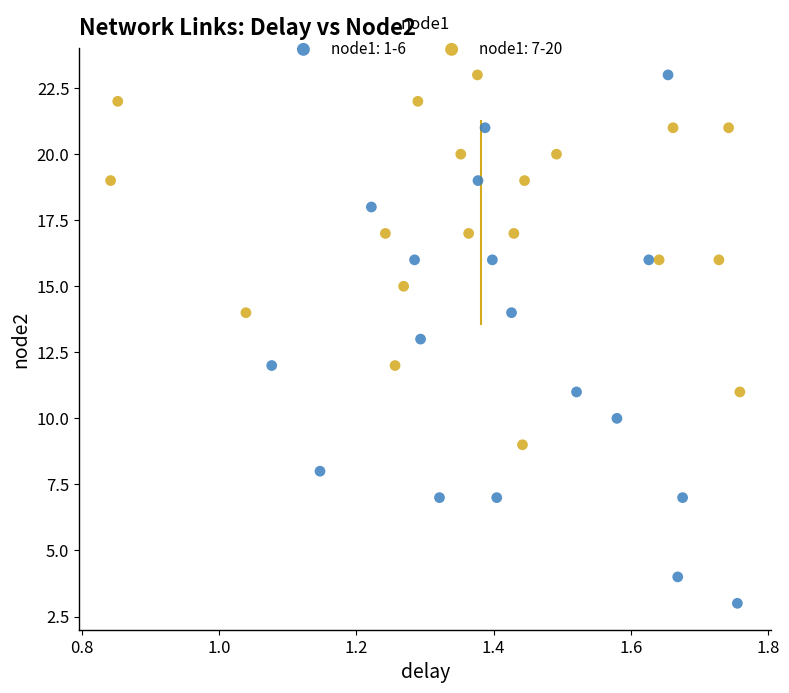

Which series has the largest Y range (max minus min)?

node1: 1-6